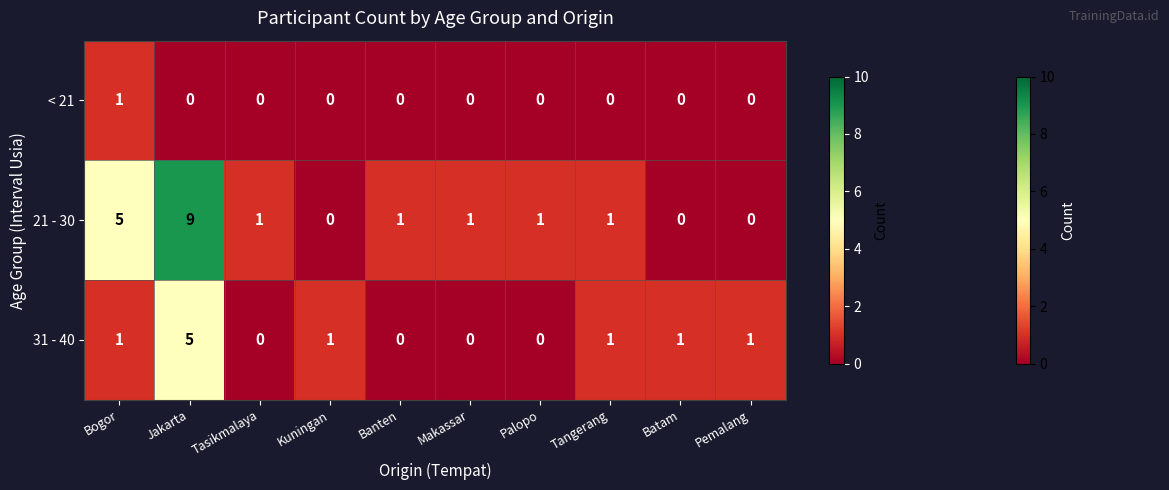

What is the sum of all 21 - 30 values?

19